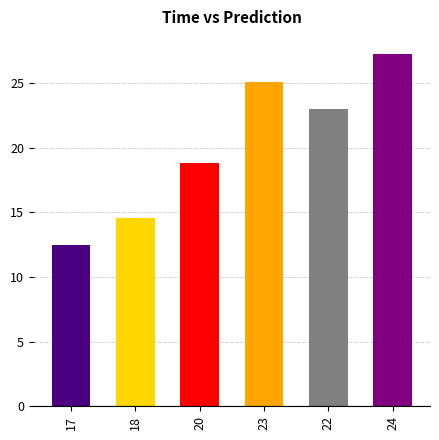

At which label is the value closest to 19?

20